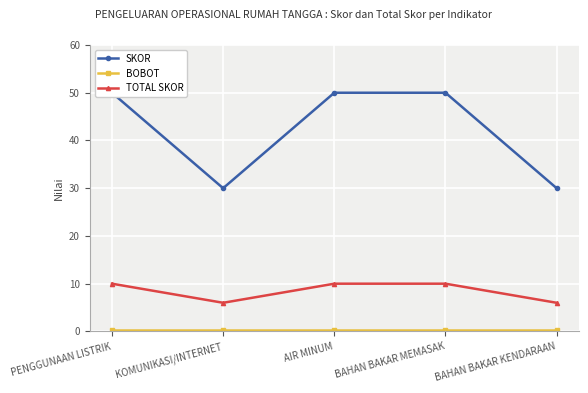

The value of BOBOT at AIR MINUM is 0.4. True or false?

False